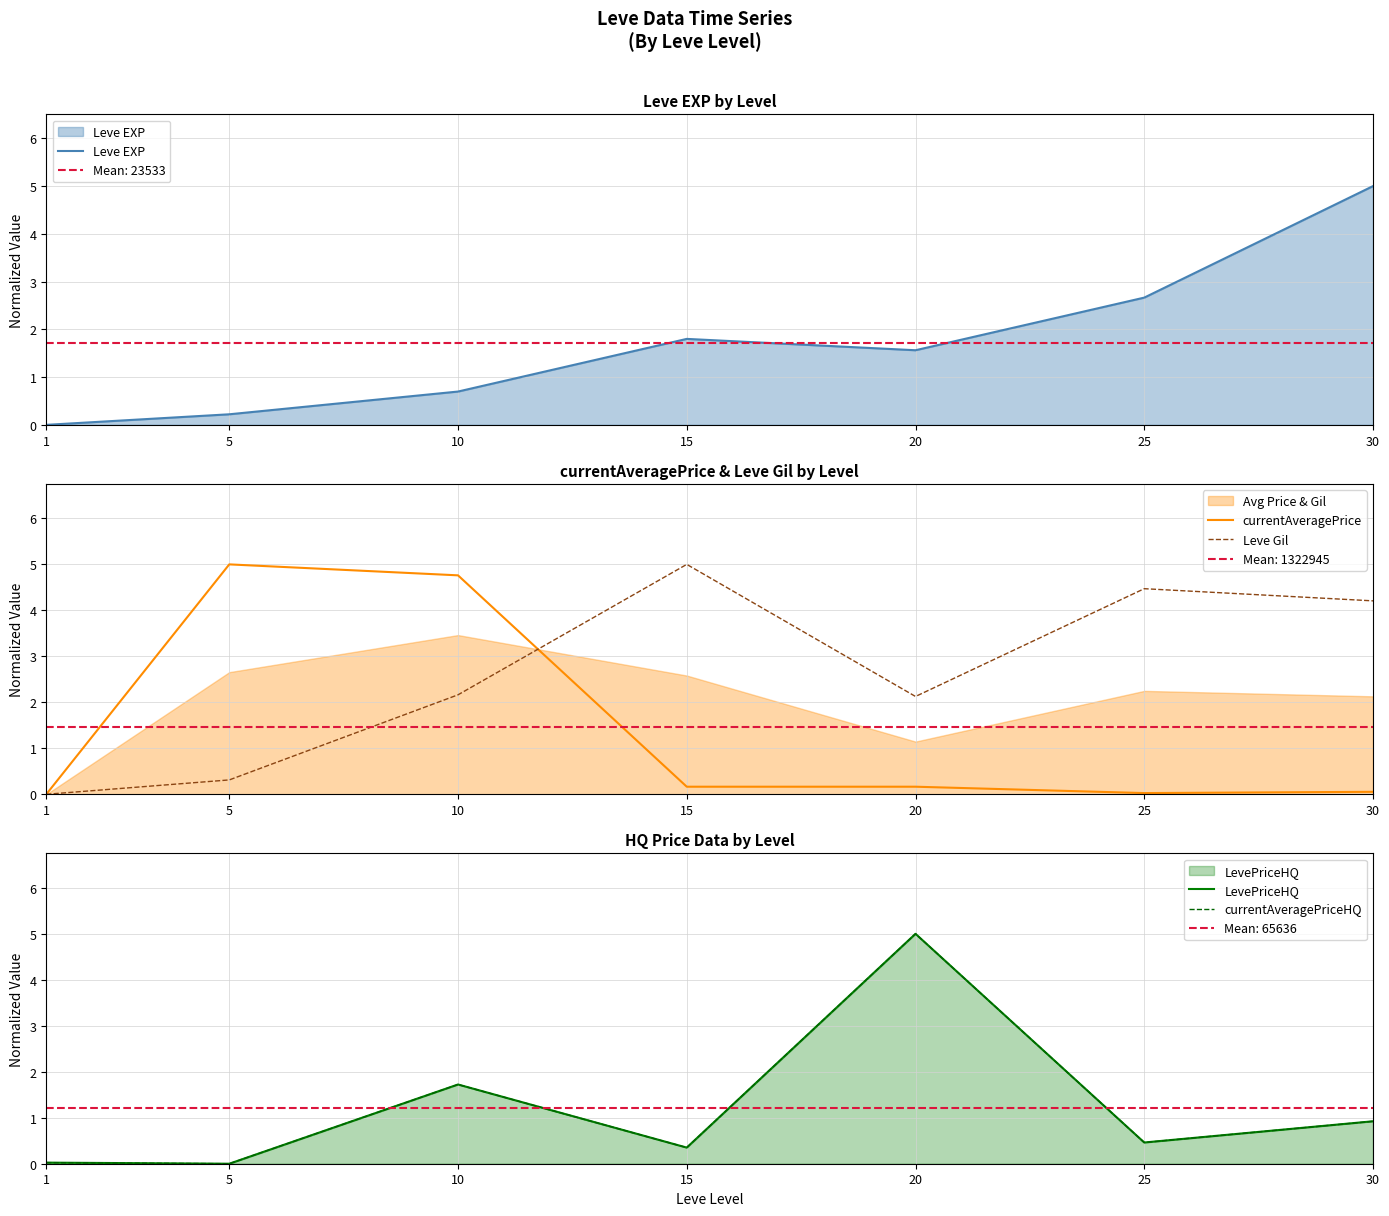

How many data points in Leve Gil are above 2?

5